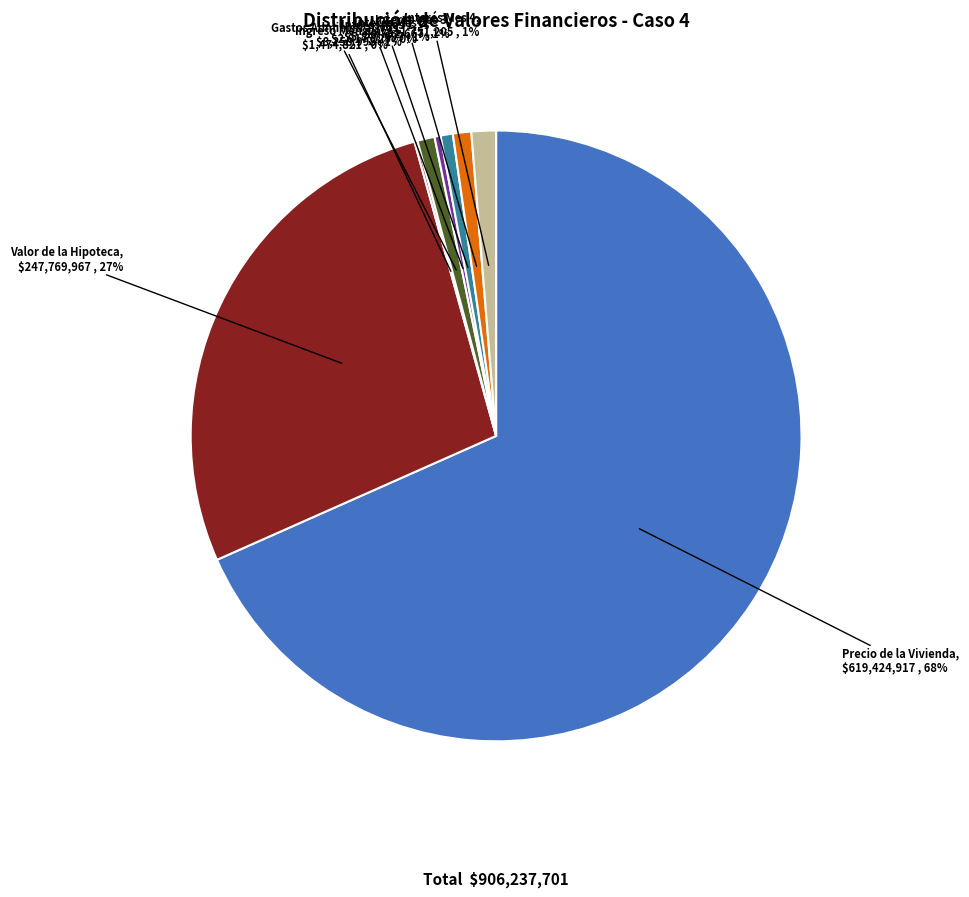

True or false: Interés Mes 4 accounts for 1% of the total.

True